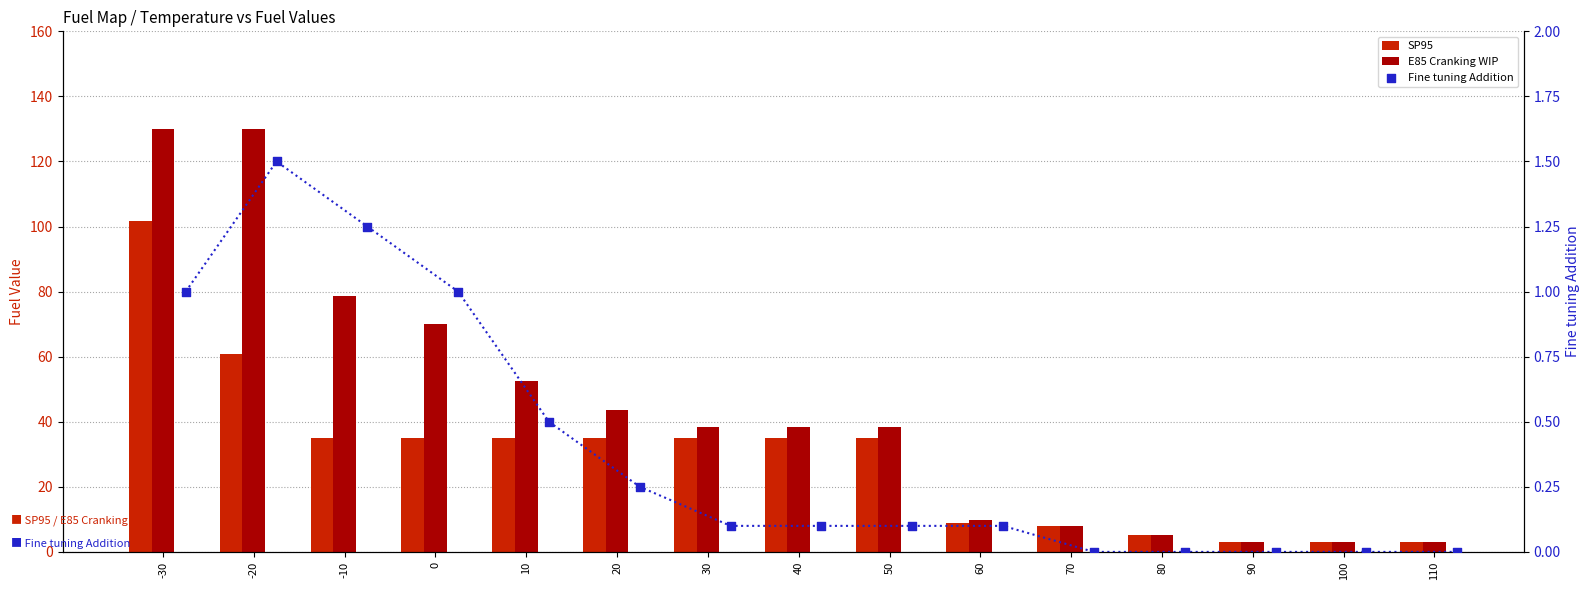

Which series has the widest spread of Y values?

E85 Cranking WIP